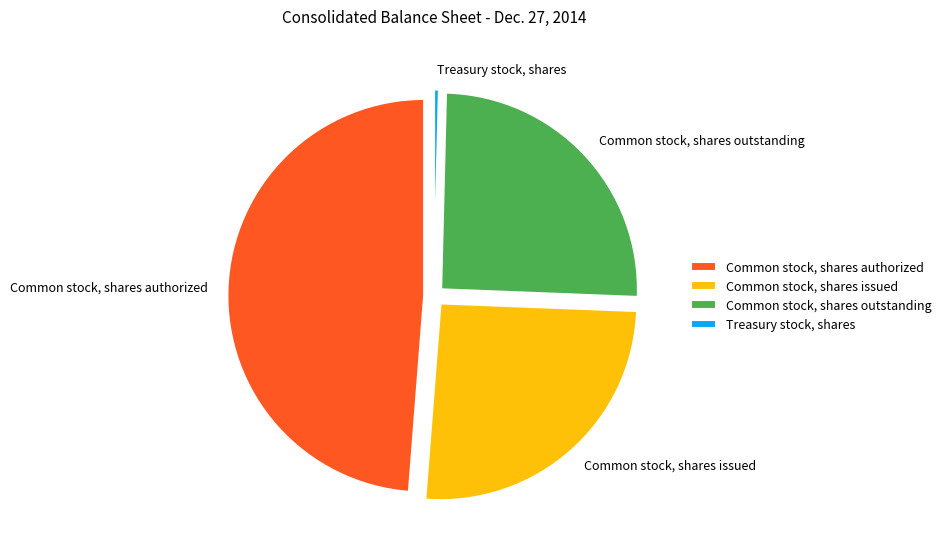

True or false: Common stock, shares authorized accounts for 49% of the total.

True